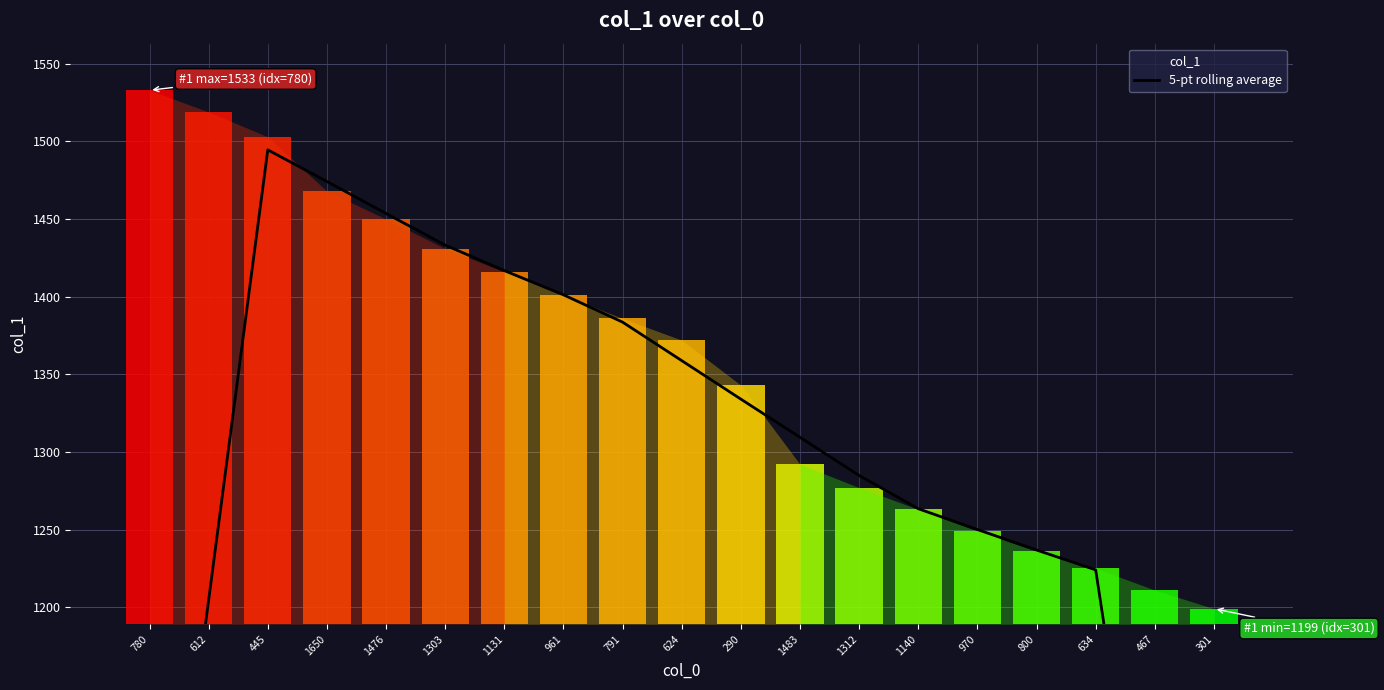

What is the label of the 14th bar from the left?

1140